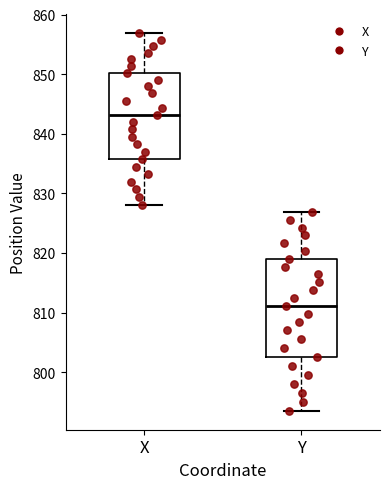

Reading left to right, read every box against the y-axis: the position of its median line, the range the box covers, and the ends of its whiskers. The values are not printed on the chart, so give them approximately, as read against the axis.

X: median 843, box 836 to 850, whiskers 828 to 857
Y: median 811, box 803 to 819, whiskers 794 to 827